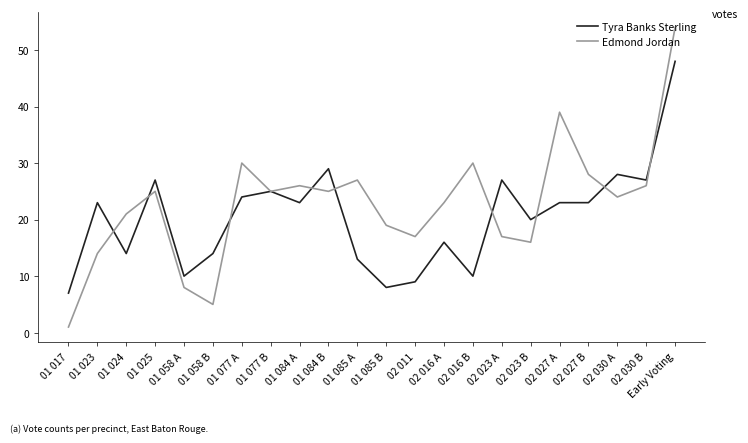

Which series changed the most between 01 025 and 02 023 A?

Edmond Jordan